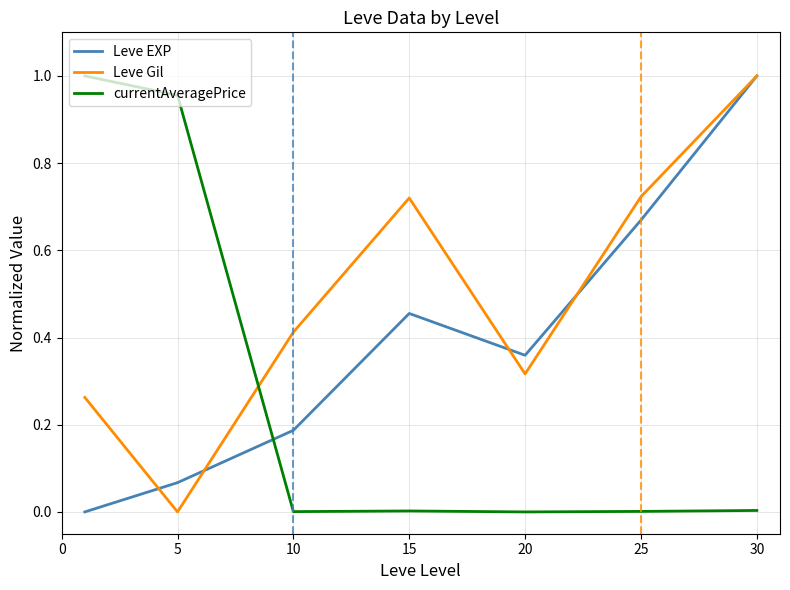

List the series in order of their overall mean, highest first.

Leve Gil, Leve EXP, currentAveragePrice